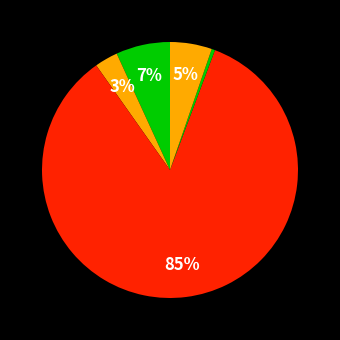

Is there a majority slice in this chart?

Yes